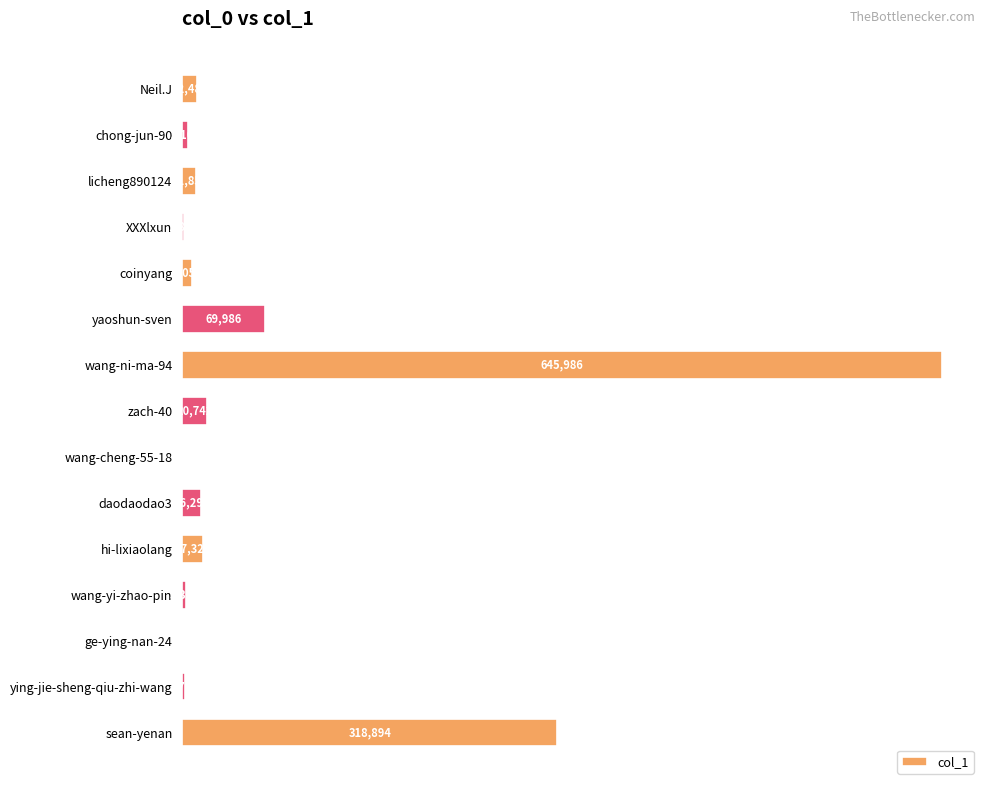

At which category does the chart reach its peak across all series?

wang-ni-ma-94